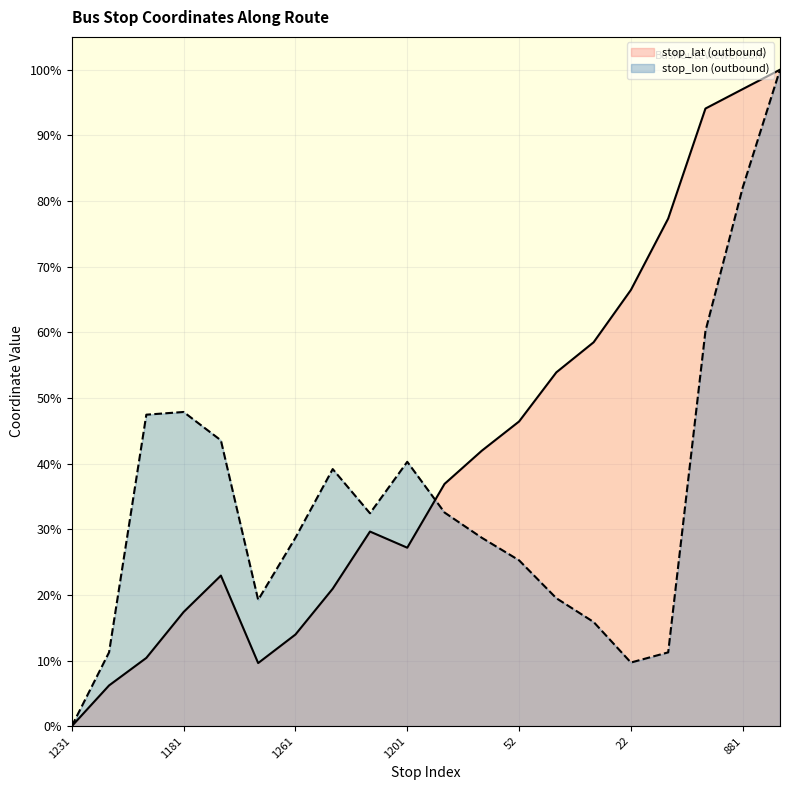

Reading left to right, transcribe all the data shown in this chart.

stop_lat (outbound): 0.0	0.1	0.1	0.2	0.2	0.1	0.1	0.2	0.3	0.3	0.4	0.4	0.5	0.5	0.6	0.7	0.8	0.9	1.0	1.0
stop_lon (outbound): 0.0	0.1	0.5	0.5	0.4	0.2	0.3	0.4	0.3	0.4	0.3	0.3	0.3	0.2	0.2	0.1	0.1	0.6	0.8	1.0